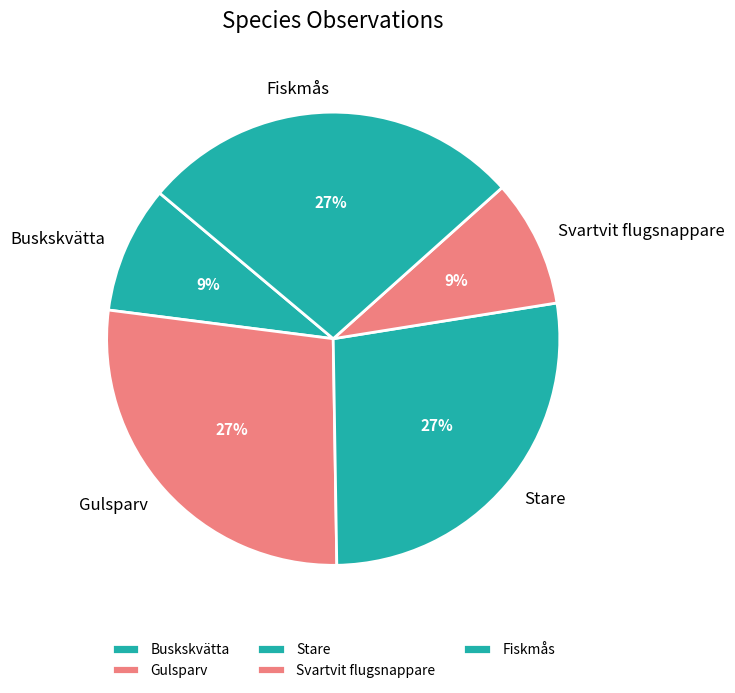

To the nearest percent, what is the combined percentage of Svartvit flugsnappare and Gulsparv?

36%